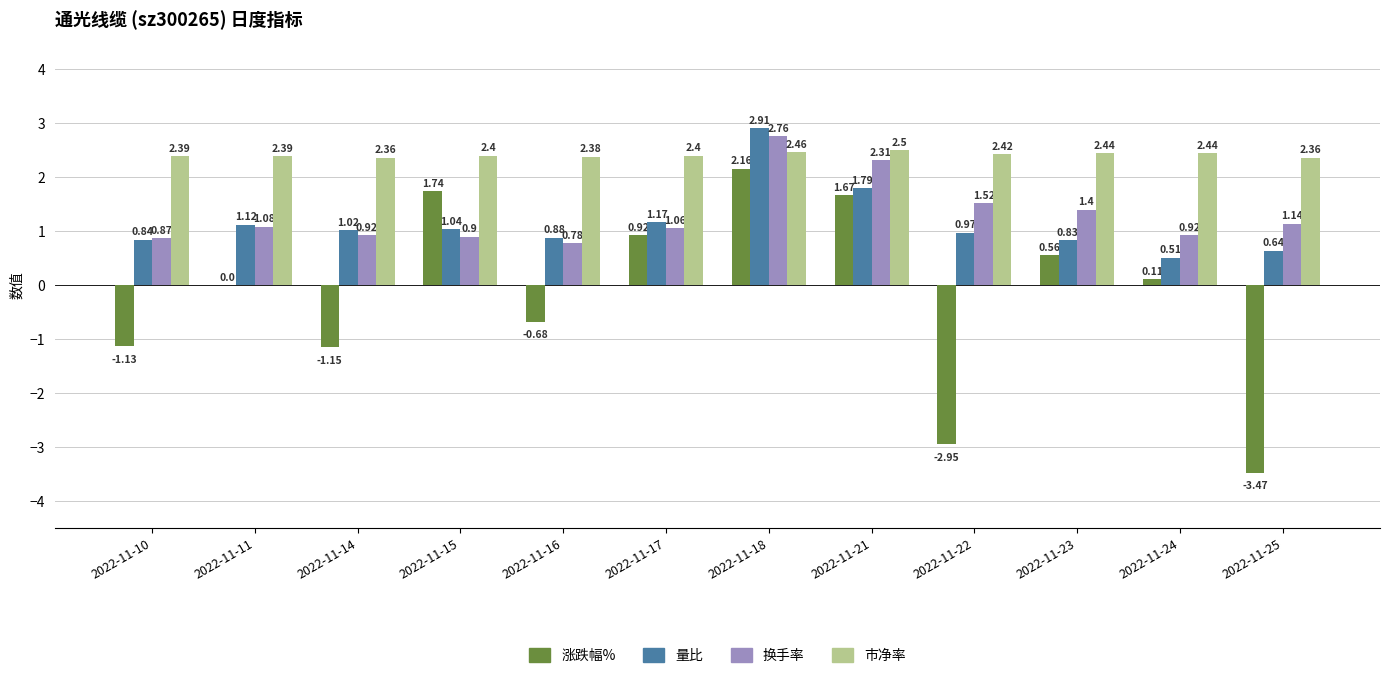

What is the sum of the 市净率 values at 2022-11-17 and 2022-11-10?

4.8